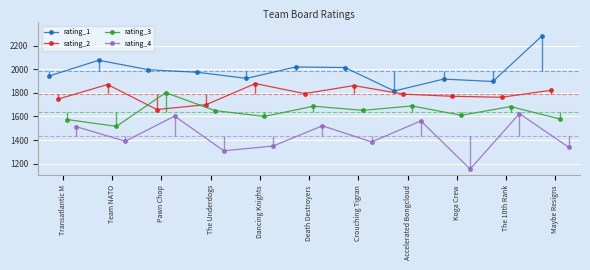

What is the value of the rating_1 point at the 4th from the left?

1975